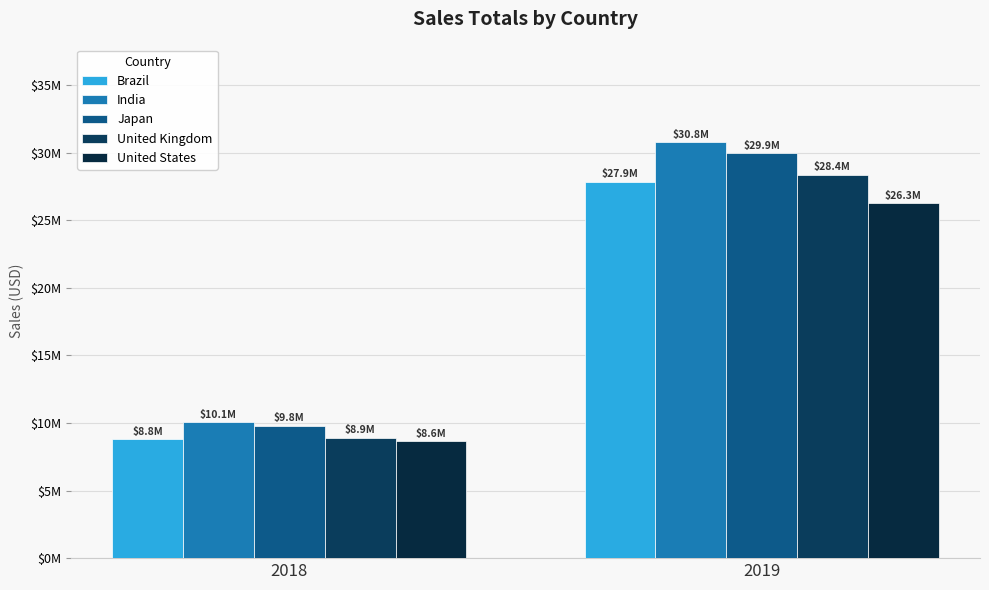

Does the chart contain any negative values?

No